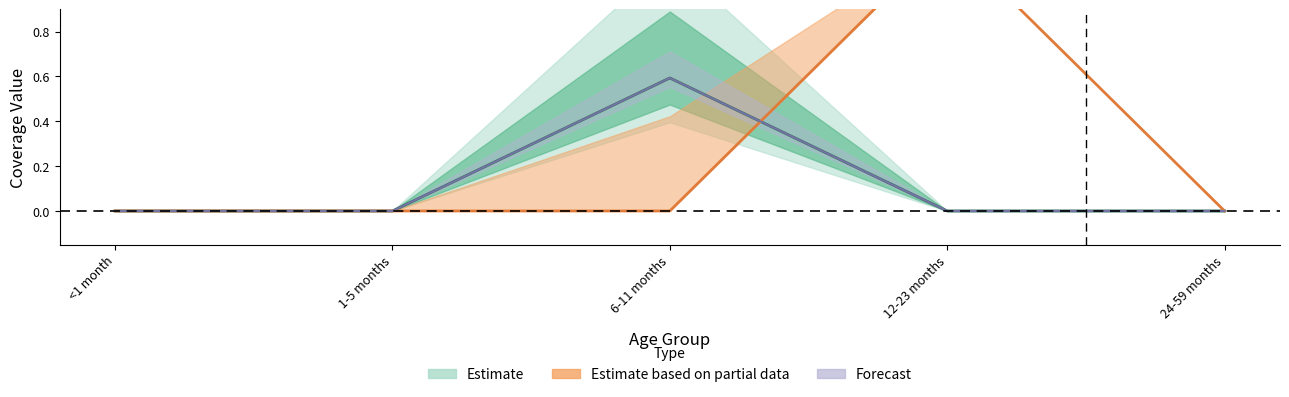

At how many categories does at least one series exceed 0?

1